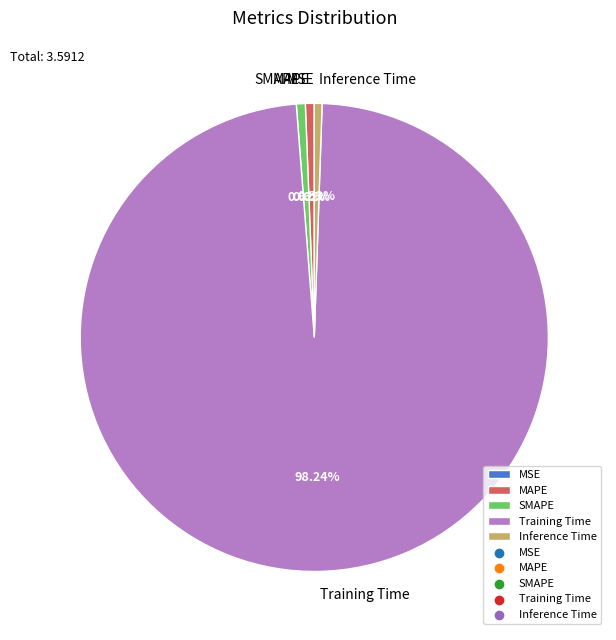

To the nearest percent, what percentage of the pie is Training Time?

98%